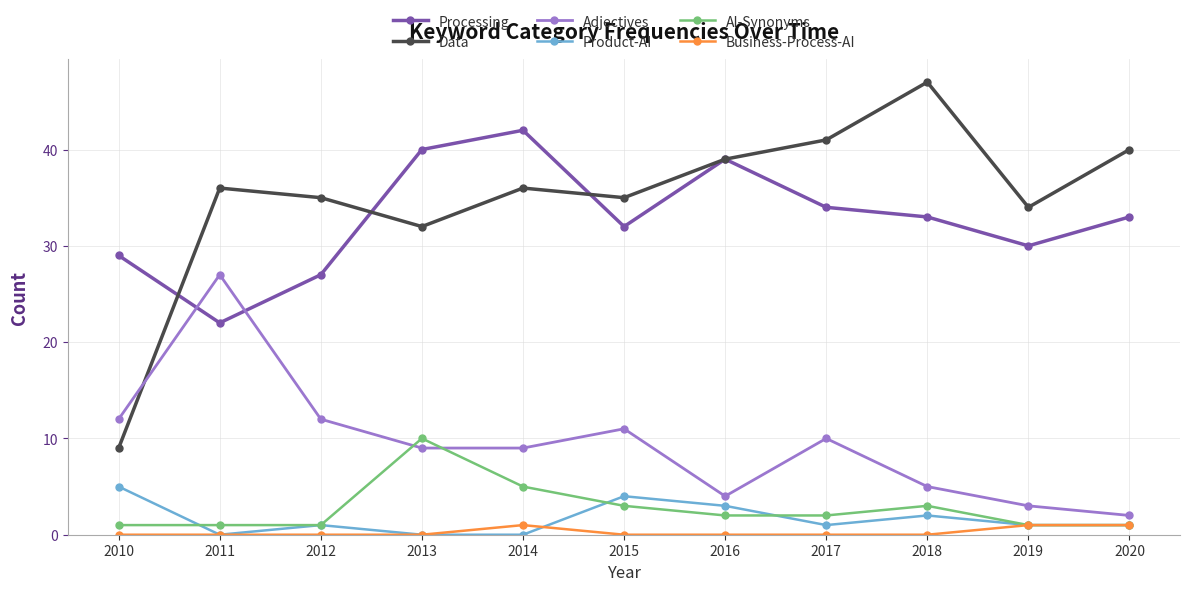

Is the value of Product-AI at 2015 greater than the value of Processing at 2017?

No